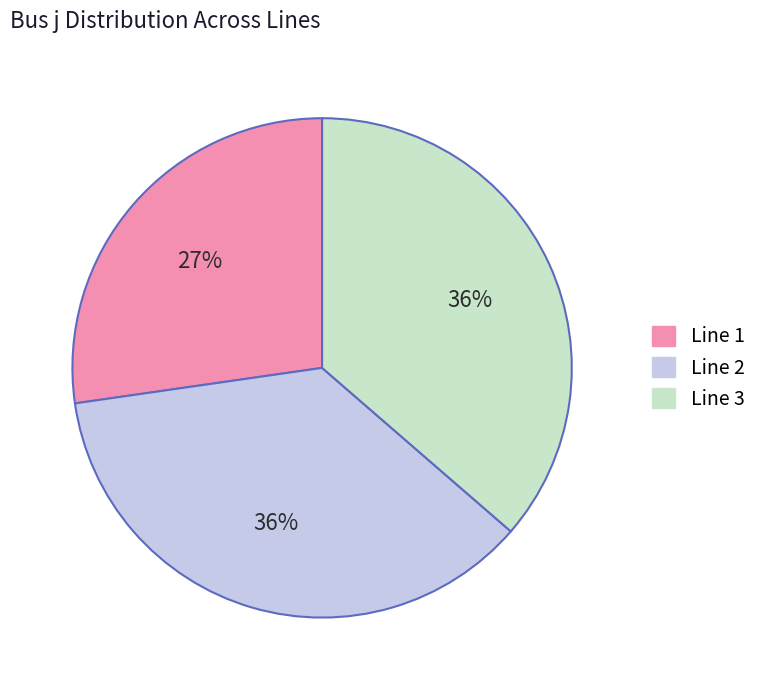

Which slice is the smallest?

Line 1